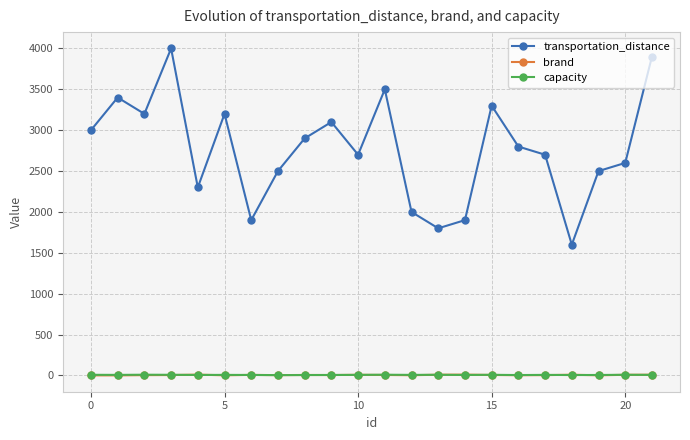

Which series has the largest total across all categories?

transportation_distance